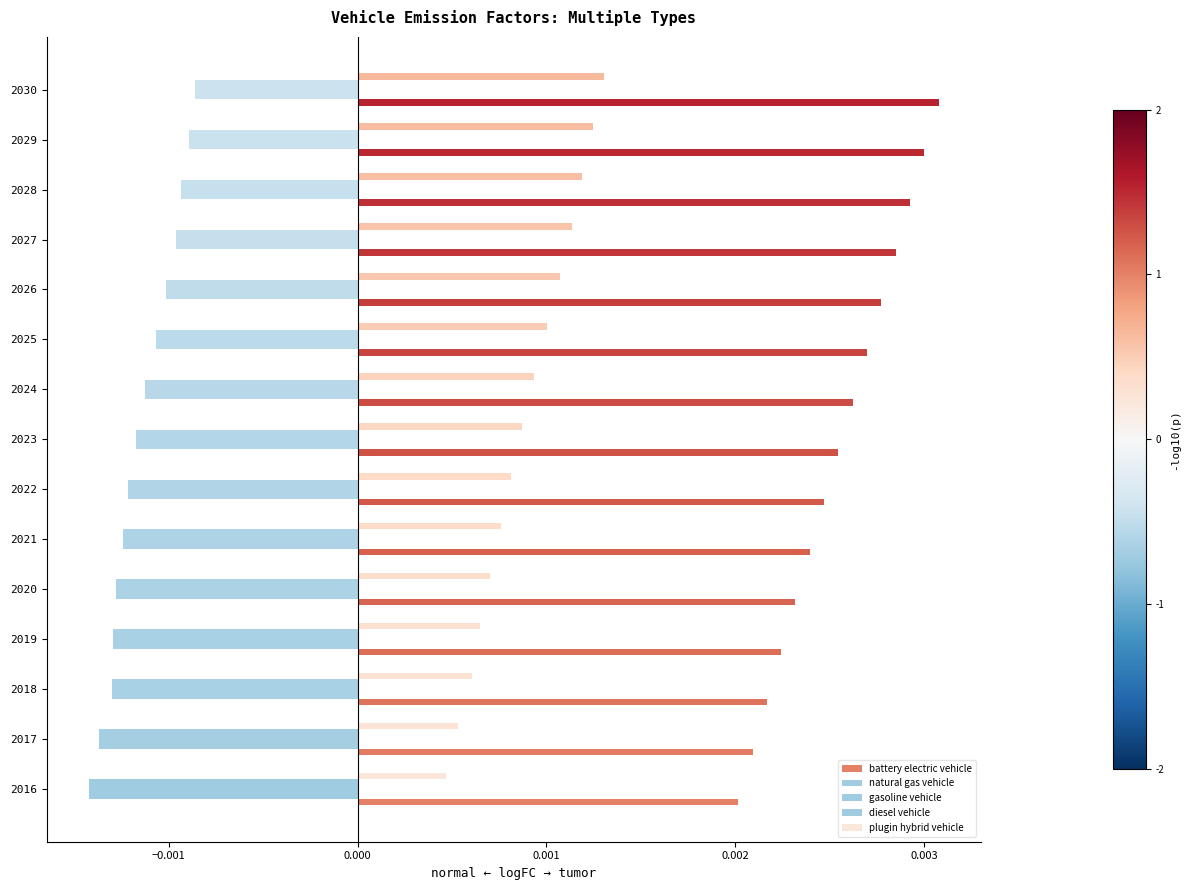

How many categories are shown in the chart?

15